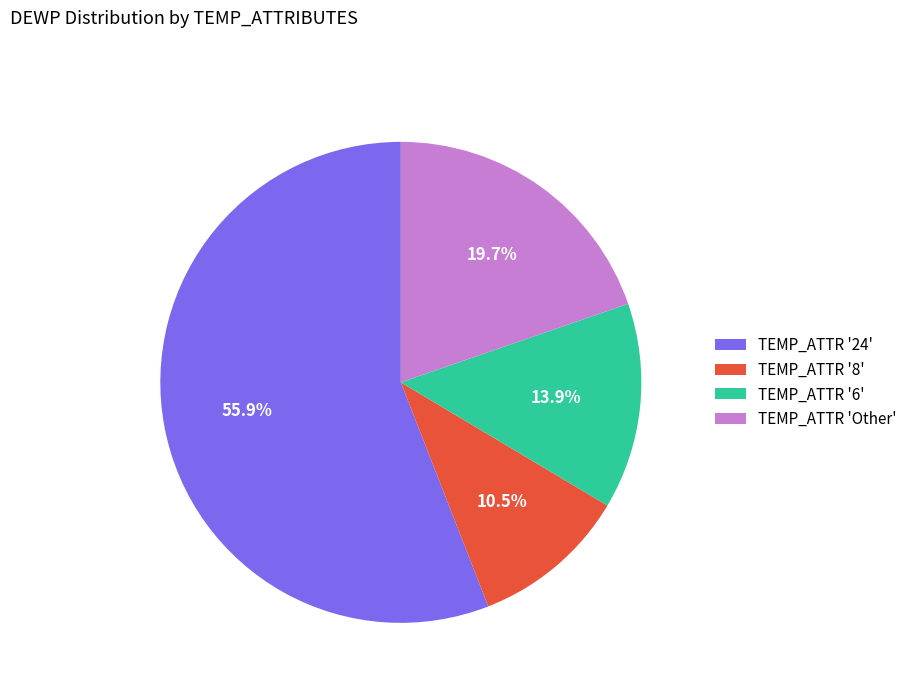

Count the number of slices in the pie.

4